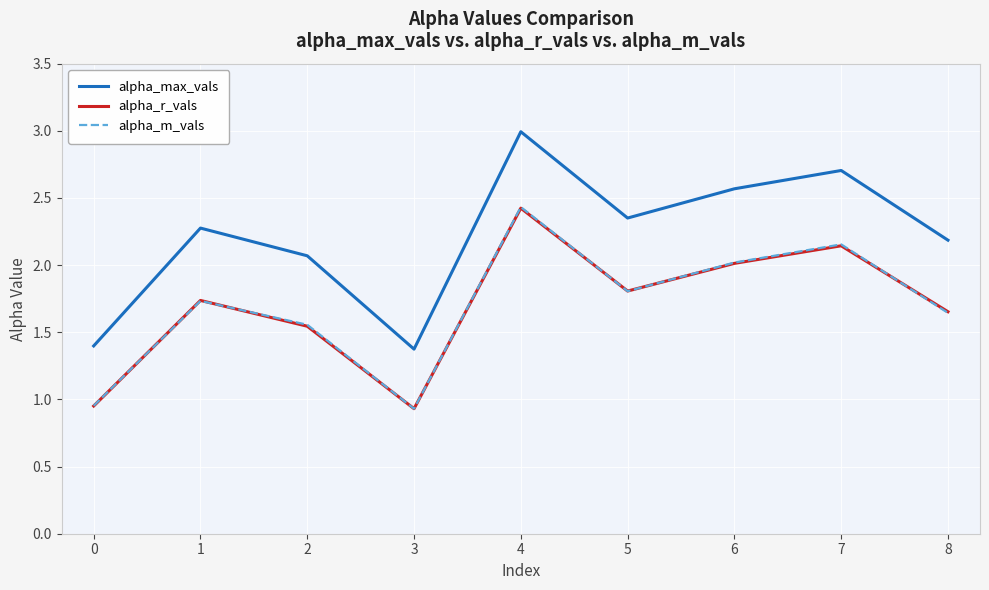

What is the sum of all alpha_r_vals values?

15.2